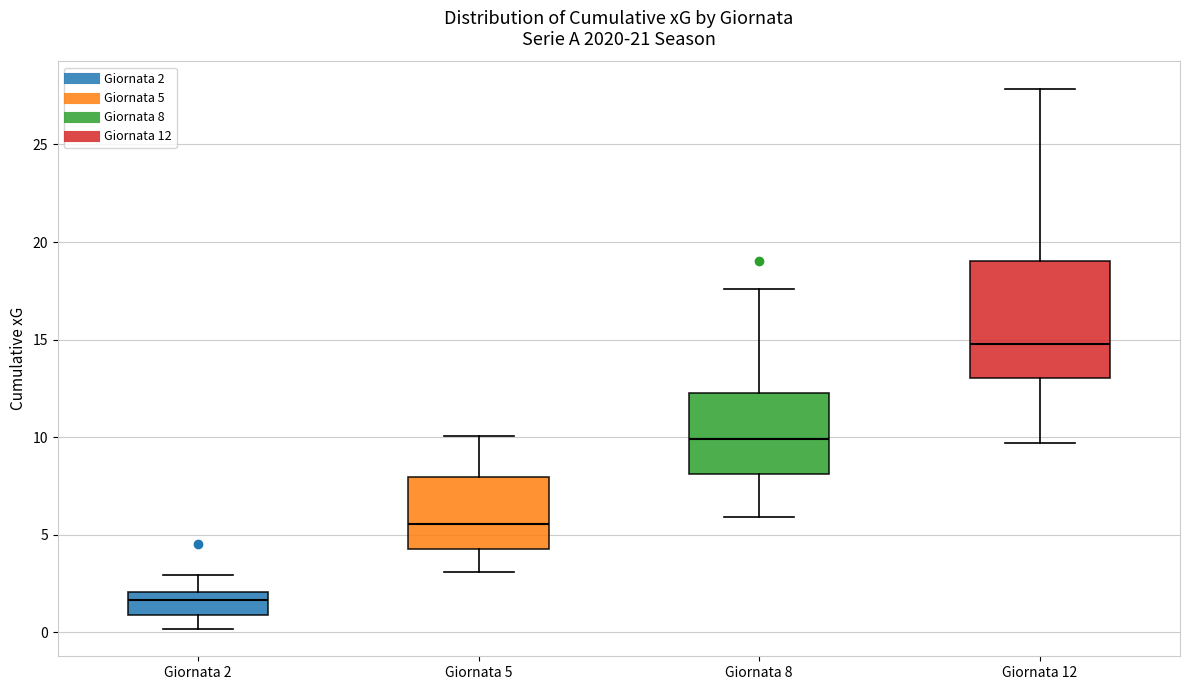

Which box is the tallest, from its lower edge to its upper edge?

Giornata 12